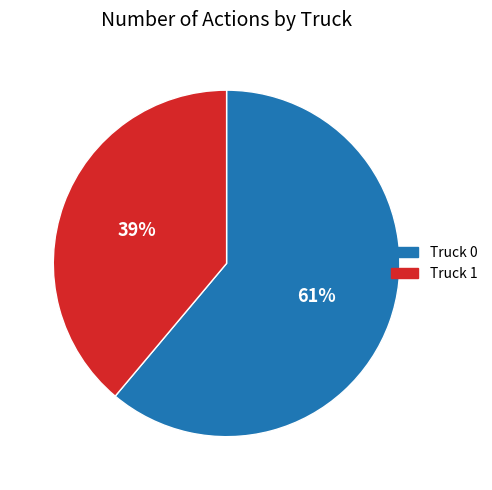

To the nearest percent, what portion does Truck 1 represent?

39%